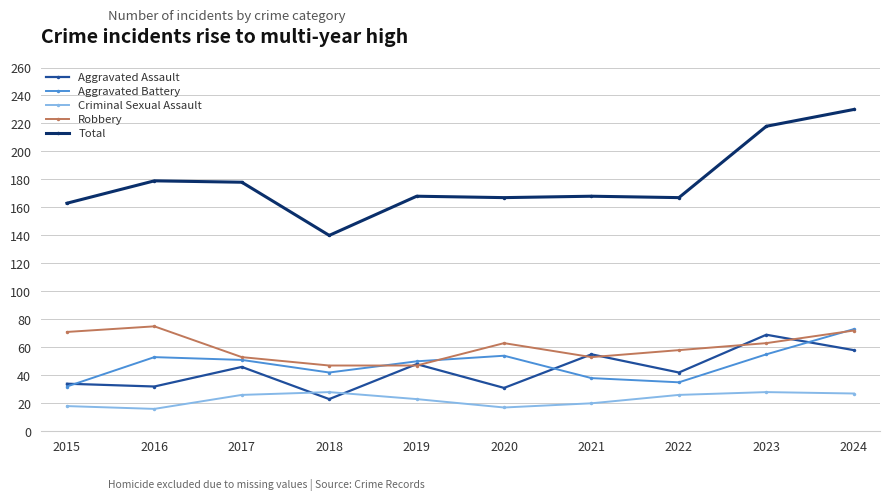

What is the maximum value for Criminal Sexual Assault?

28